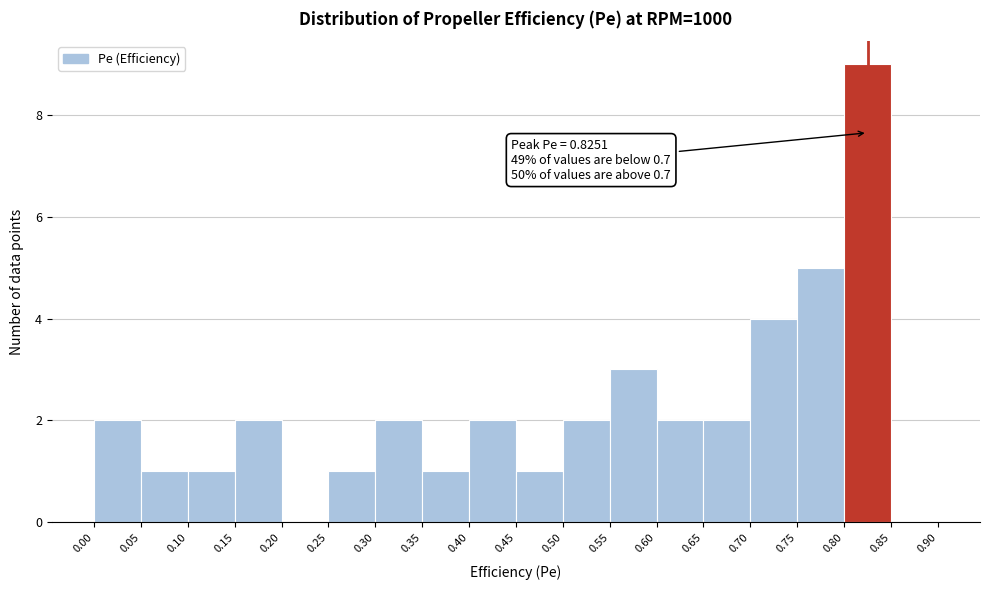

Over which range of the x-axis is the bar tallest?

0.80 to 0.85